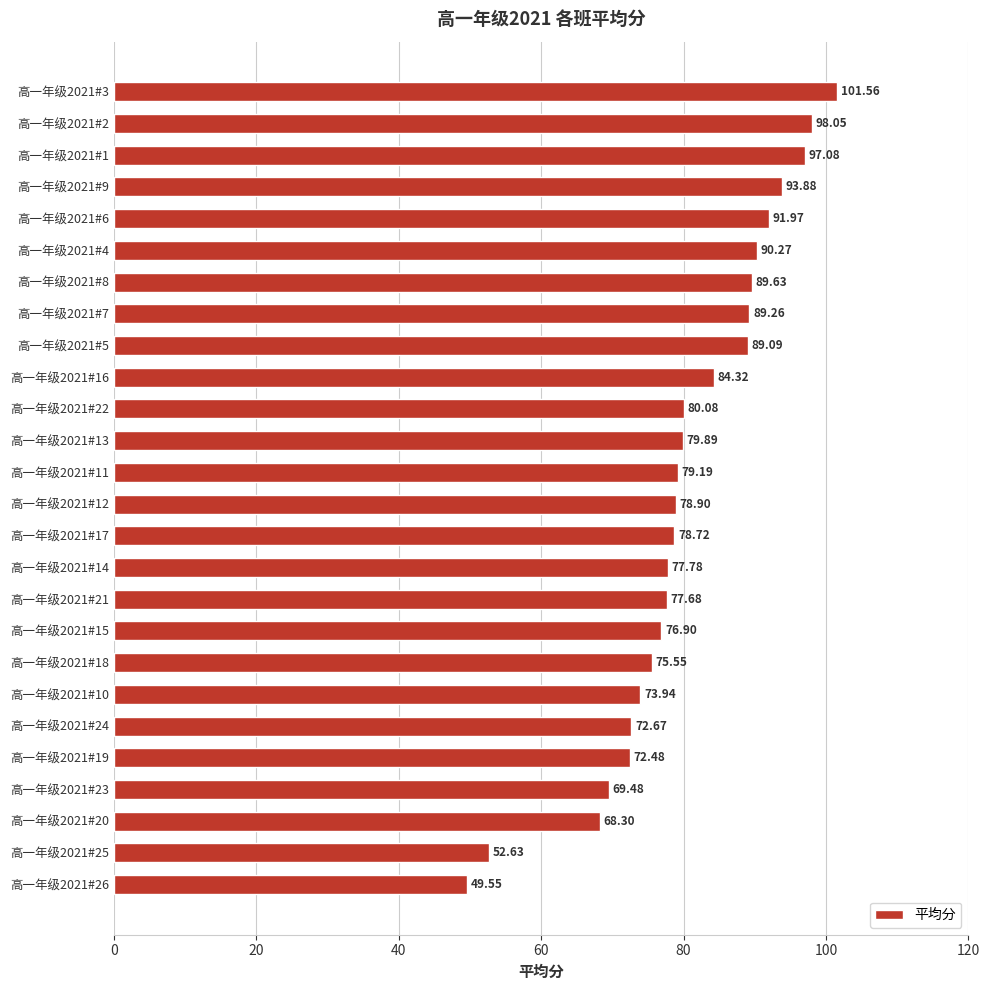

Approximately how many times larger is the value at 高一年级2021#12 compared to 高一年级2021#17?

1.0